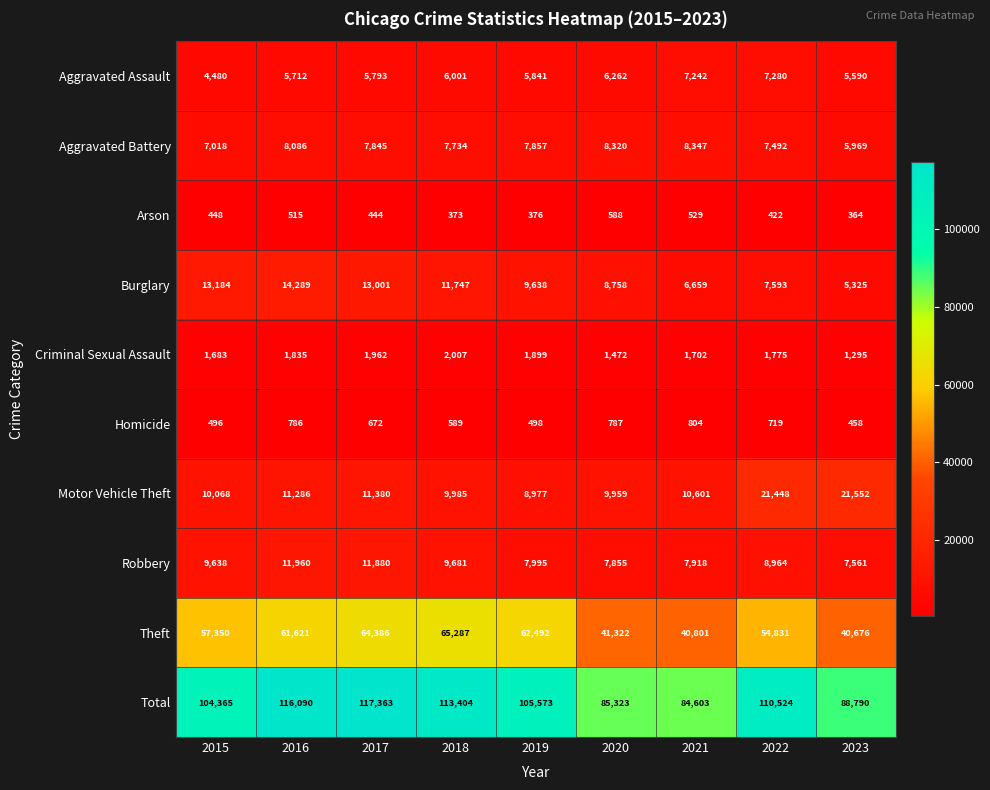

Count the number of data series in this chart.

10